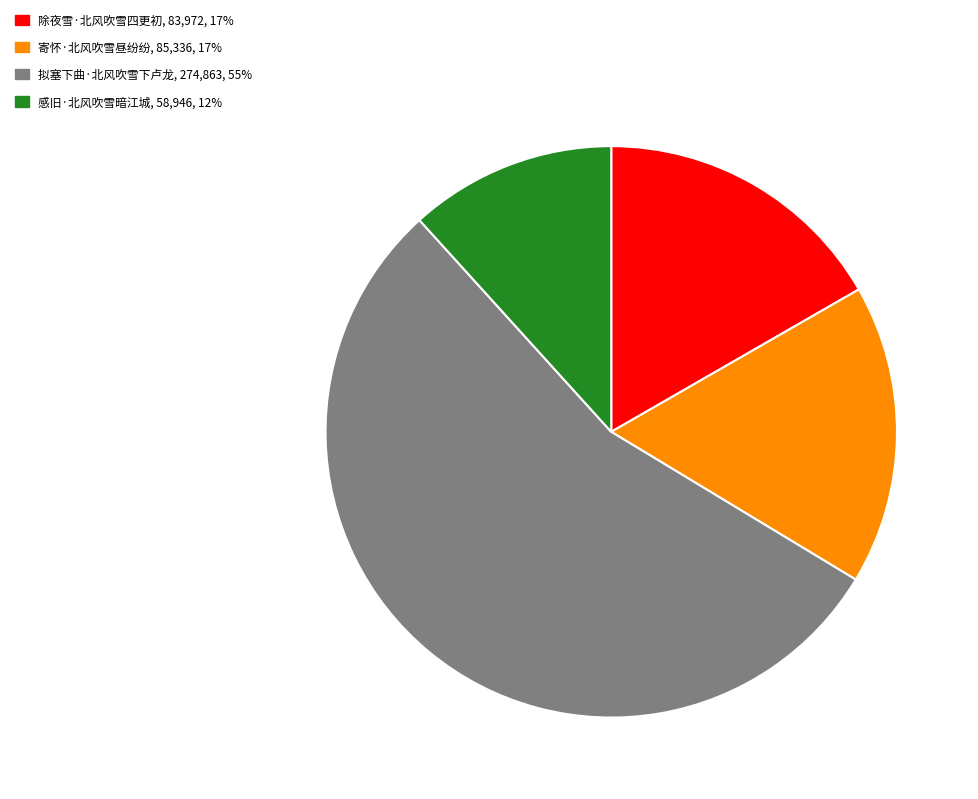

How many slices are in this pie chart?

4